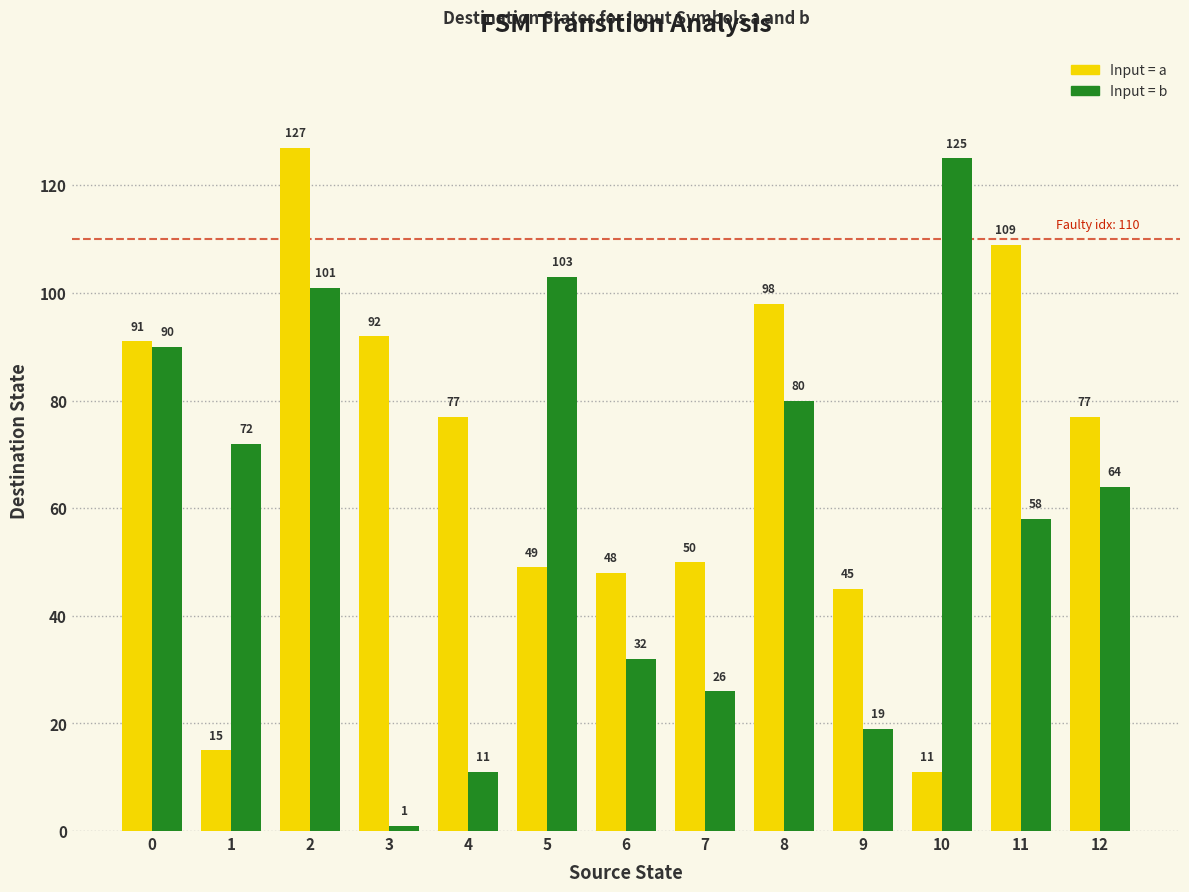

Count the number of categories in the chart.

13